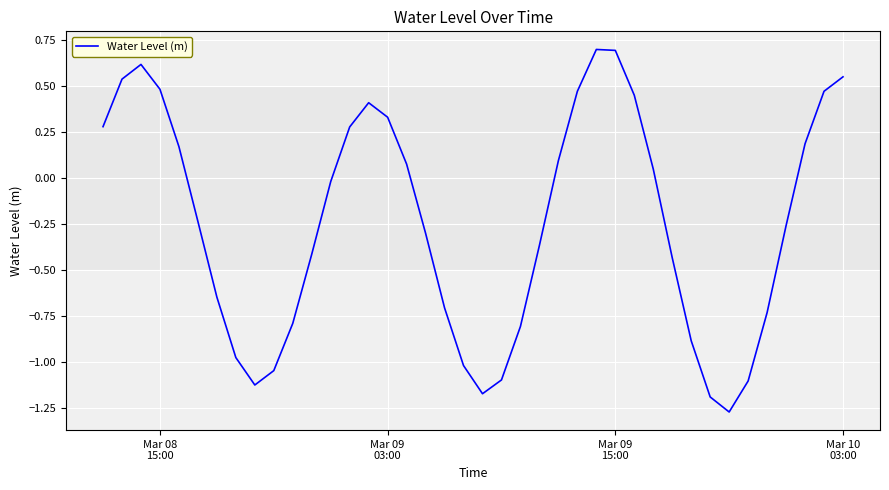

What is the difference between the maximum and minimum values?

2.0